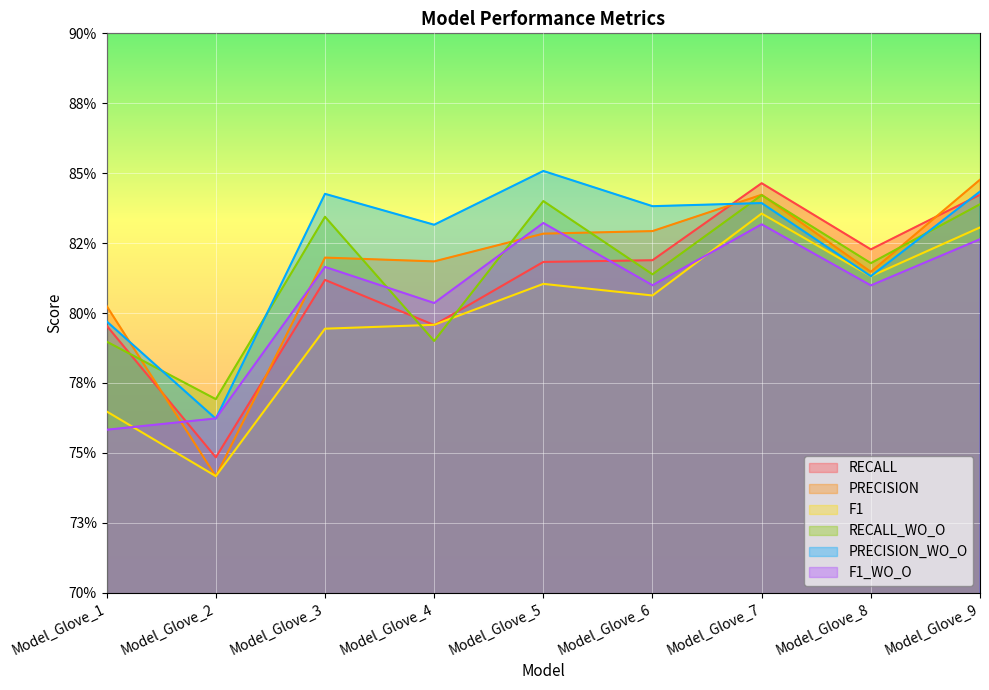

Which category has the lowest value in the RECALL_WO_O series?

Model_Glove_2